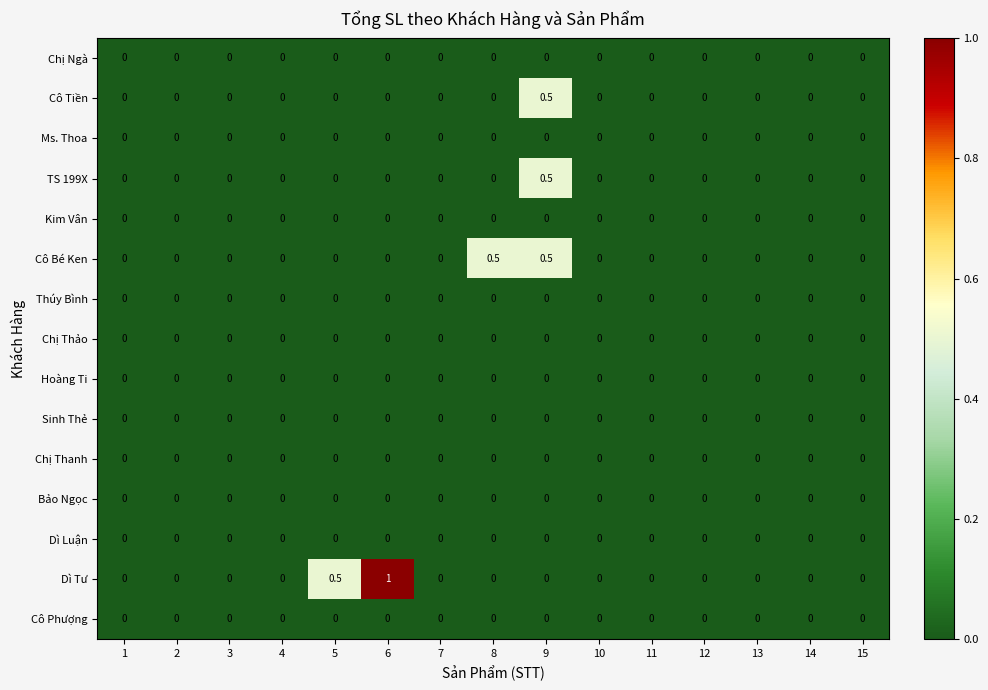

What is the total value across all series at 9?

1.5